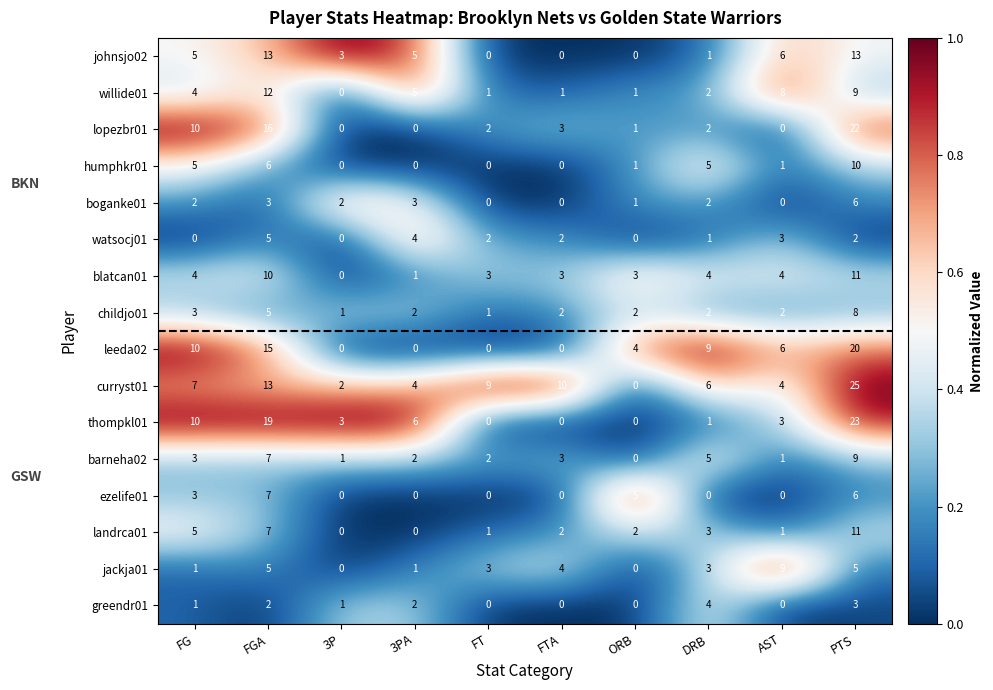

Is it true that childjo01 equals 5 at FGA?

True